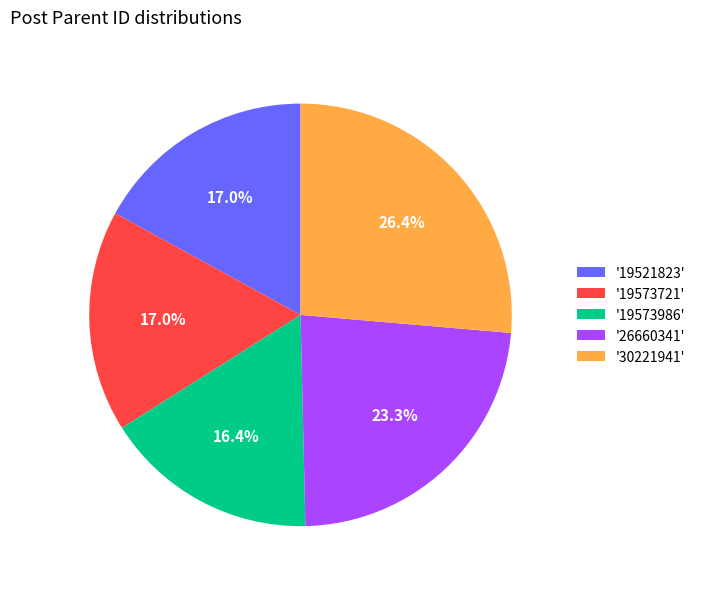

Which category has the biggest portion of the pie?

'30221941'